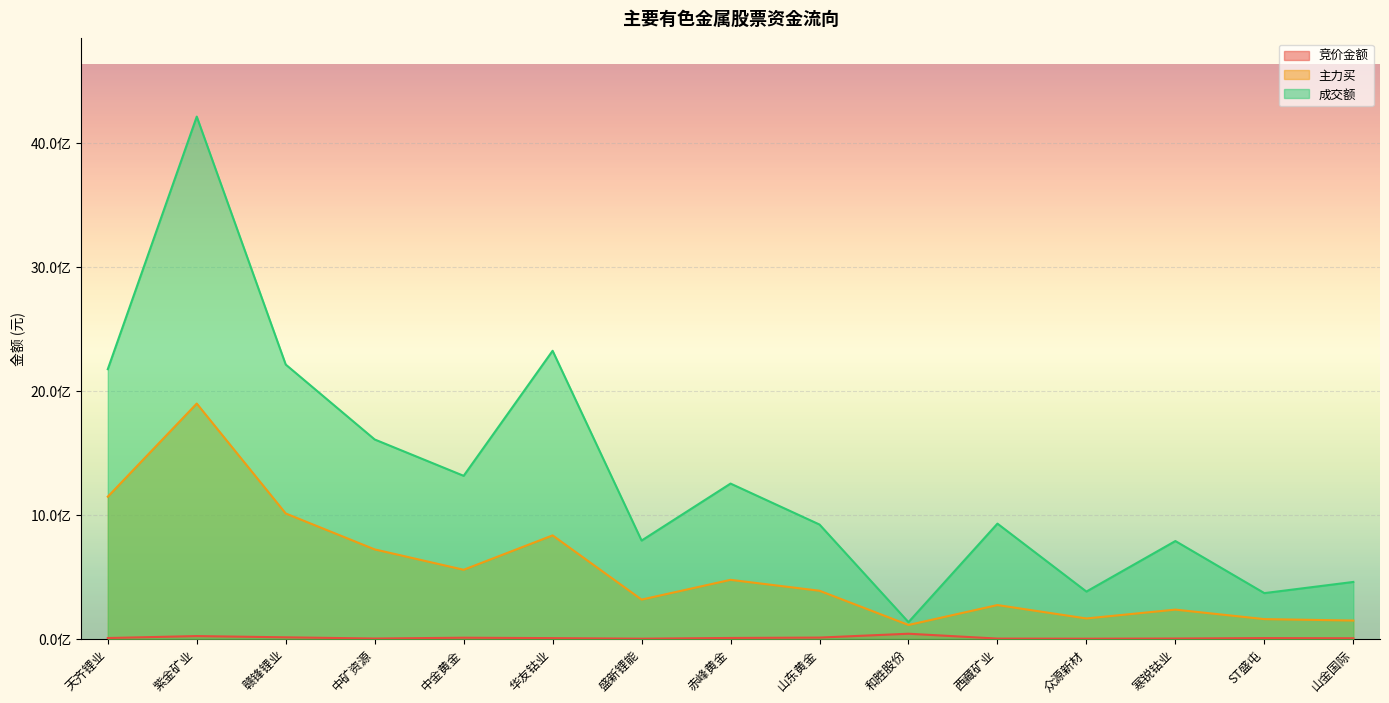

What are all the series names shown in the legend?

竞价金额, 主力买, 成交额